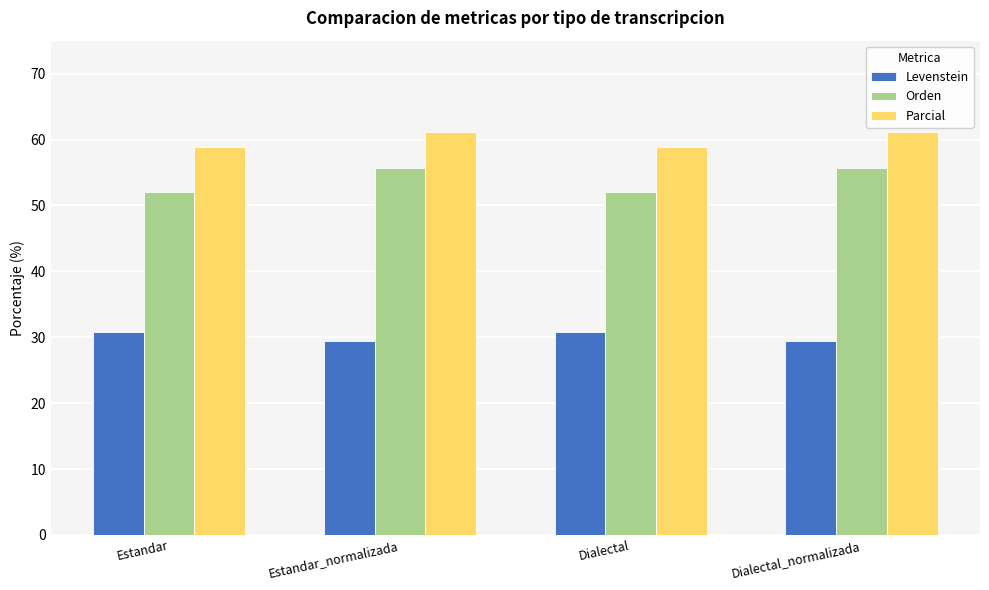

What is the label of the 3rd bar from the right?

Estandar_normalizada